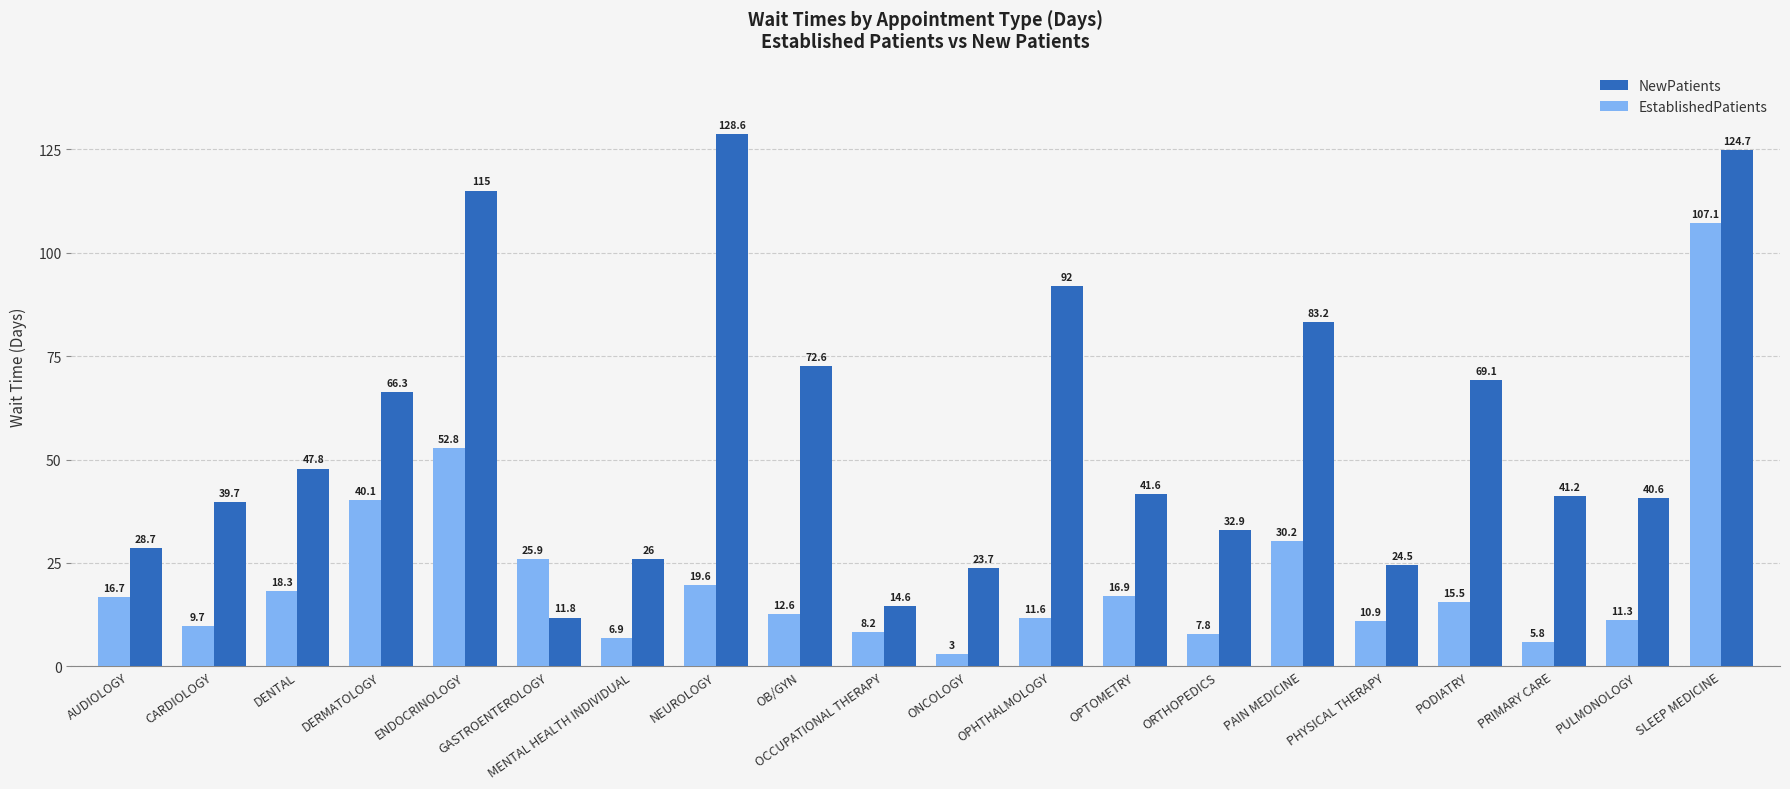

Which series changed the most between DERMATOLOGY and PRIMARY CARE?

EstablishedPatients